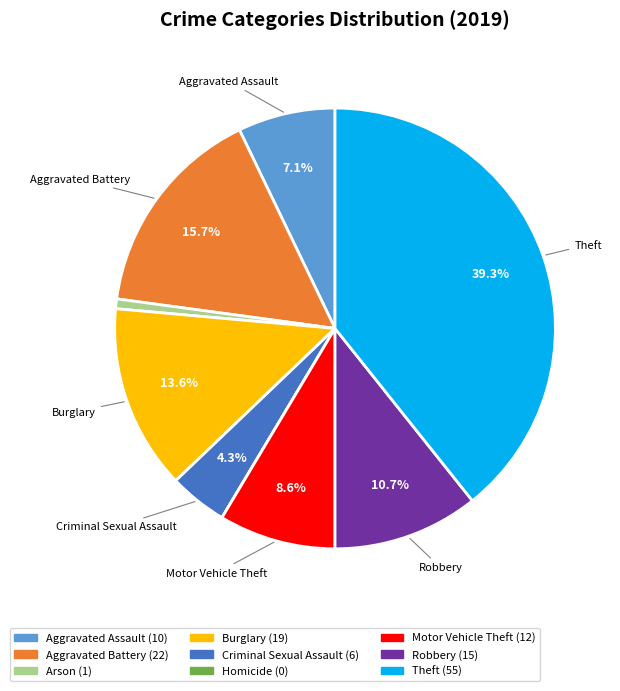

The Aggravated Battery slice represents 16% of the pie. True or false?

True